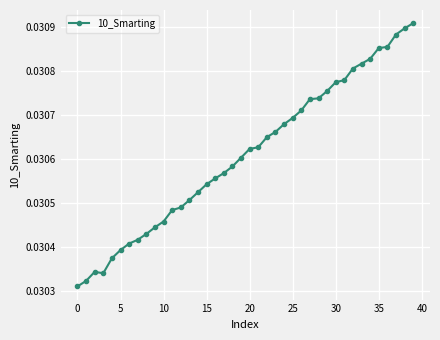

What is the sum of all values?

1.2